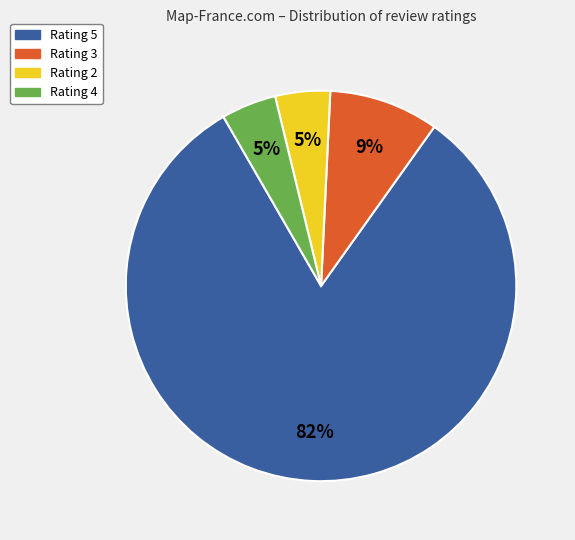

True or false: Rating 3 accounts for 9% of the total.

True